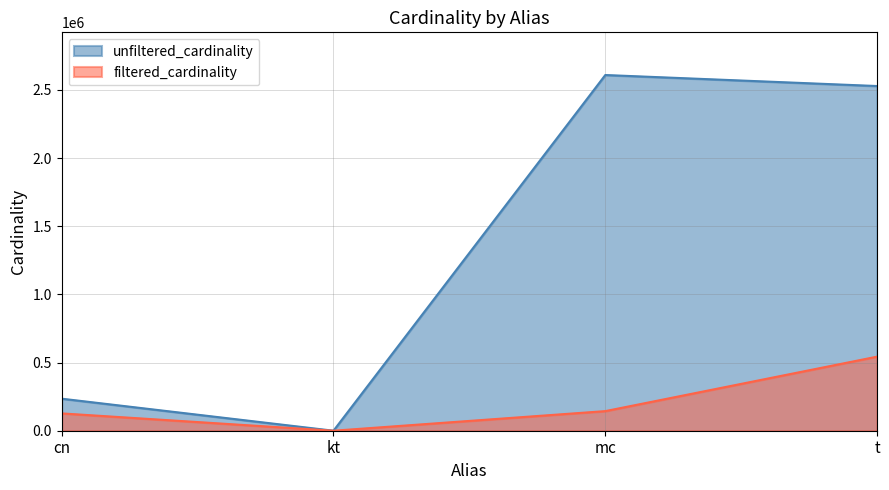

Reading left to right, transcribe all the data shown in this chart.

unfiltered_cardinality: 234997	7	2609129	2528312
filtered_cardinality: 127039	2	143779	543366